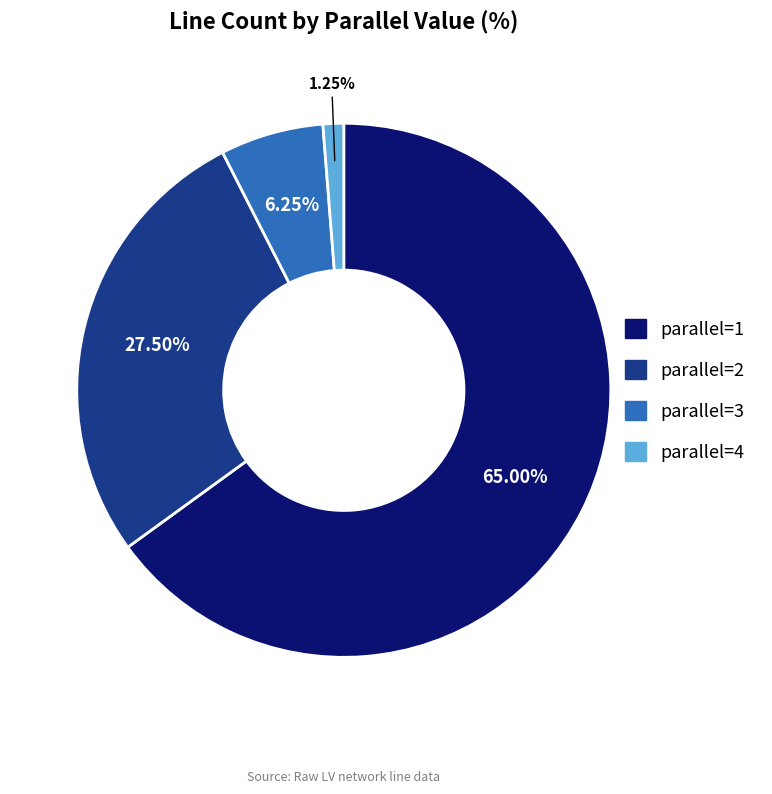

Which slice is the largest?

parallel=1